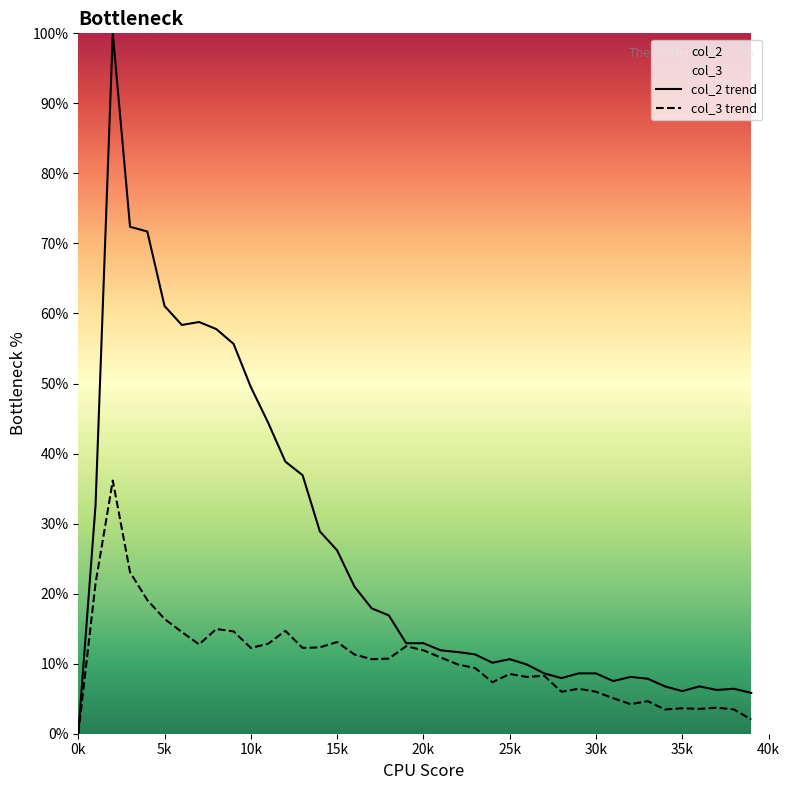

What is the difference between the highest and lowest values at 30k?

2.6